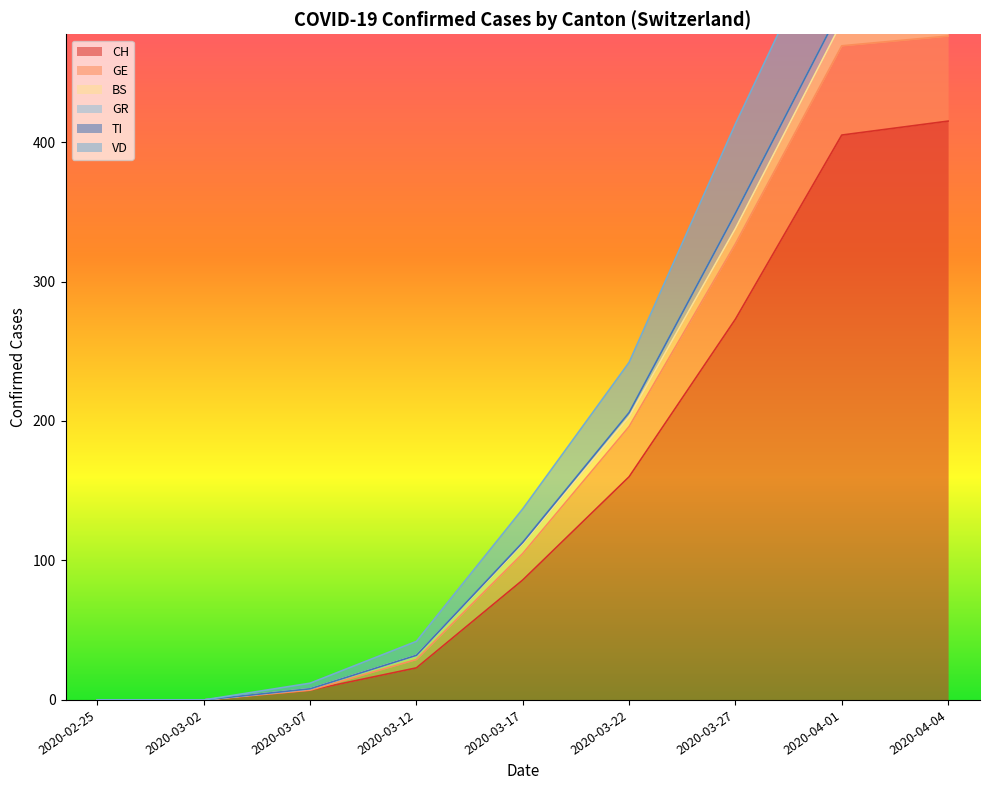

The value of CH at 2020-03-12 is 23. True or false?

True